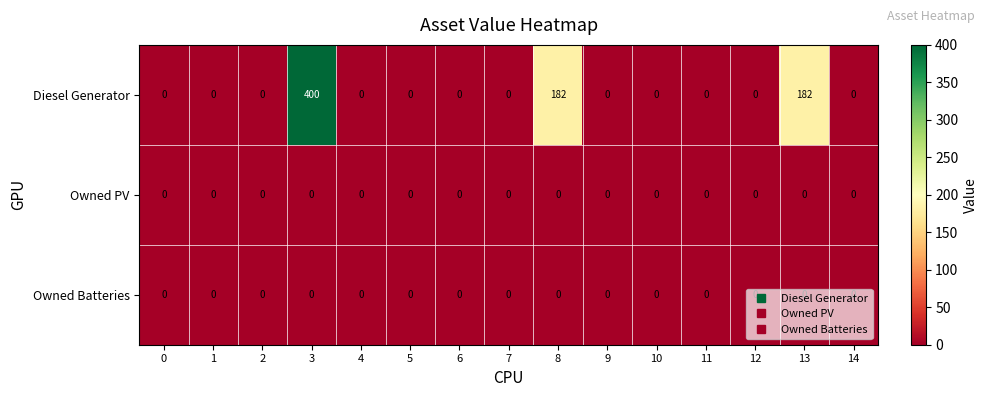

Which series has the largest range (max minus min)?

Diesel Generator